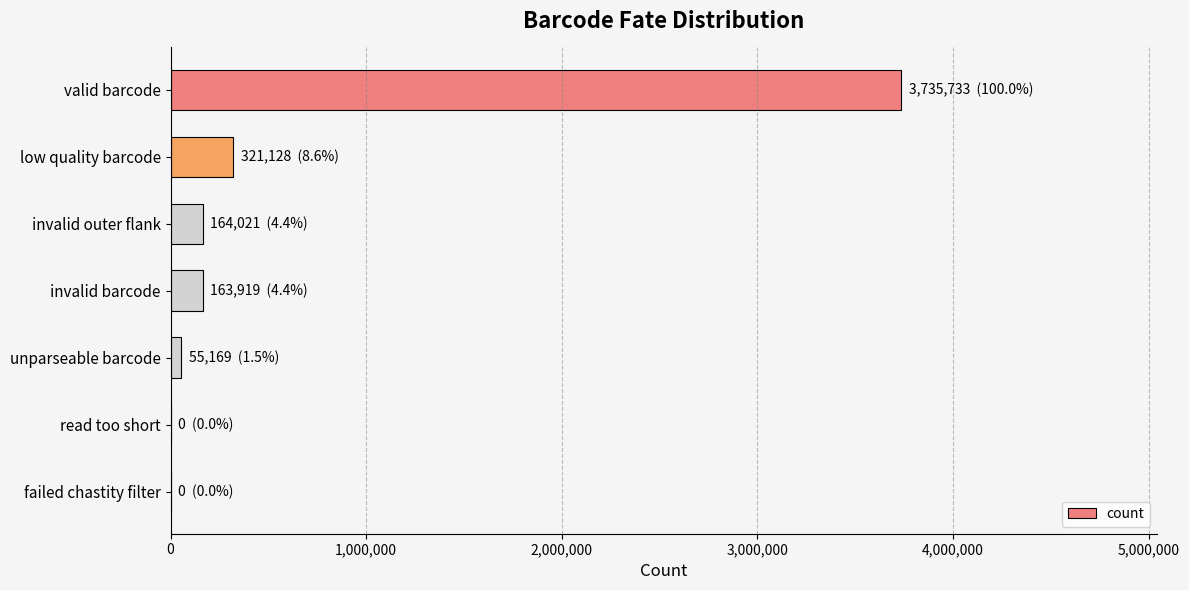

True or false: the data shows 485440 at low quality barcode.

False